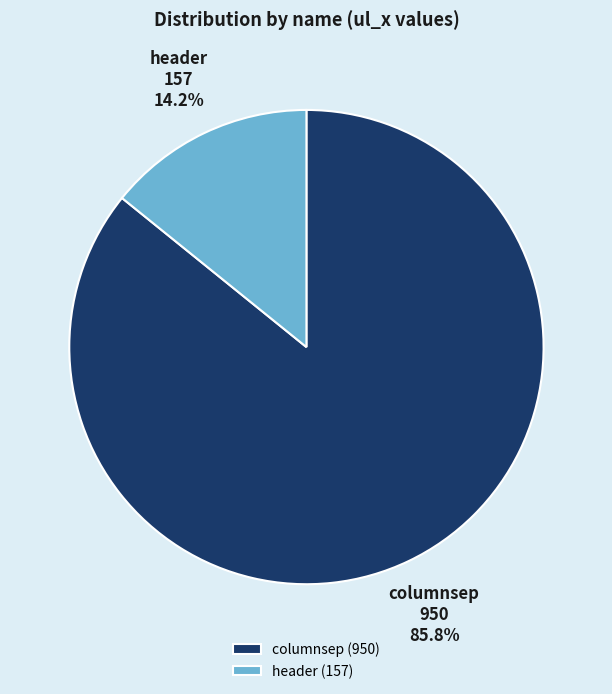

Is the sum of header and columnsep greater than half?

Yes